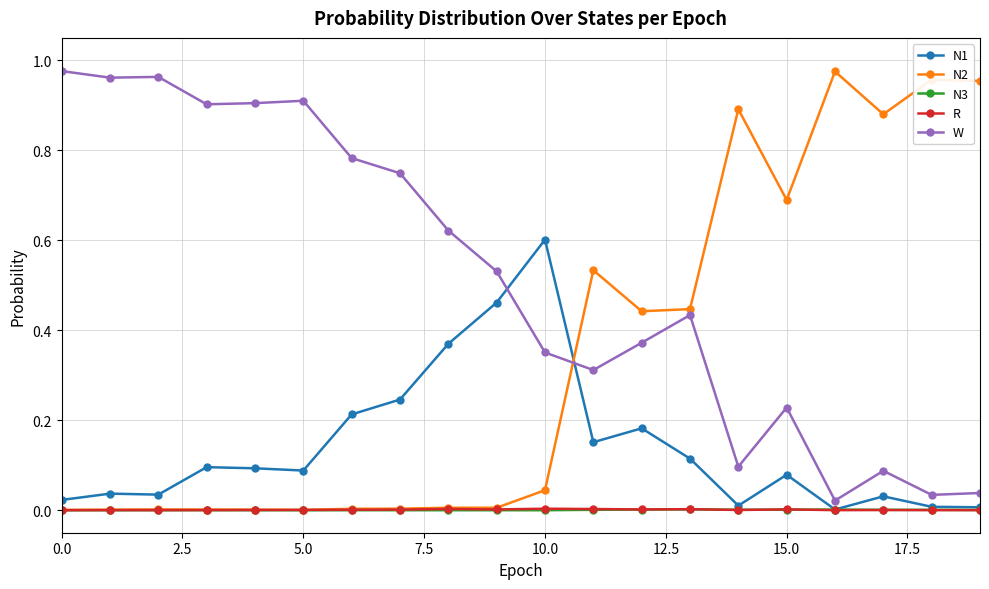

True or false: R has more than 0 interior local peaks.

True